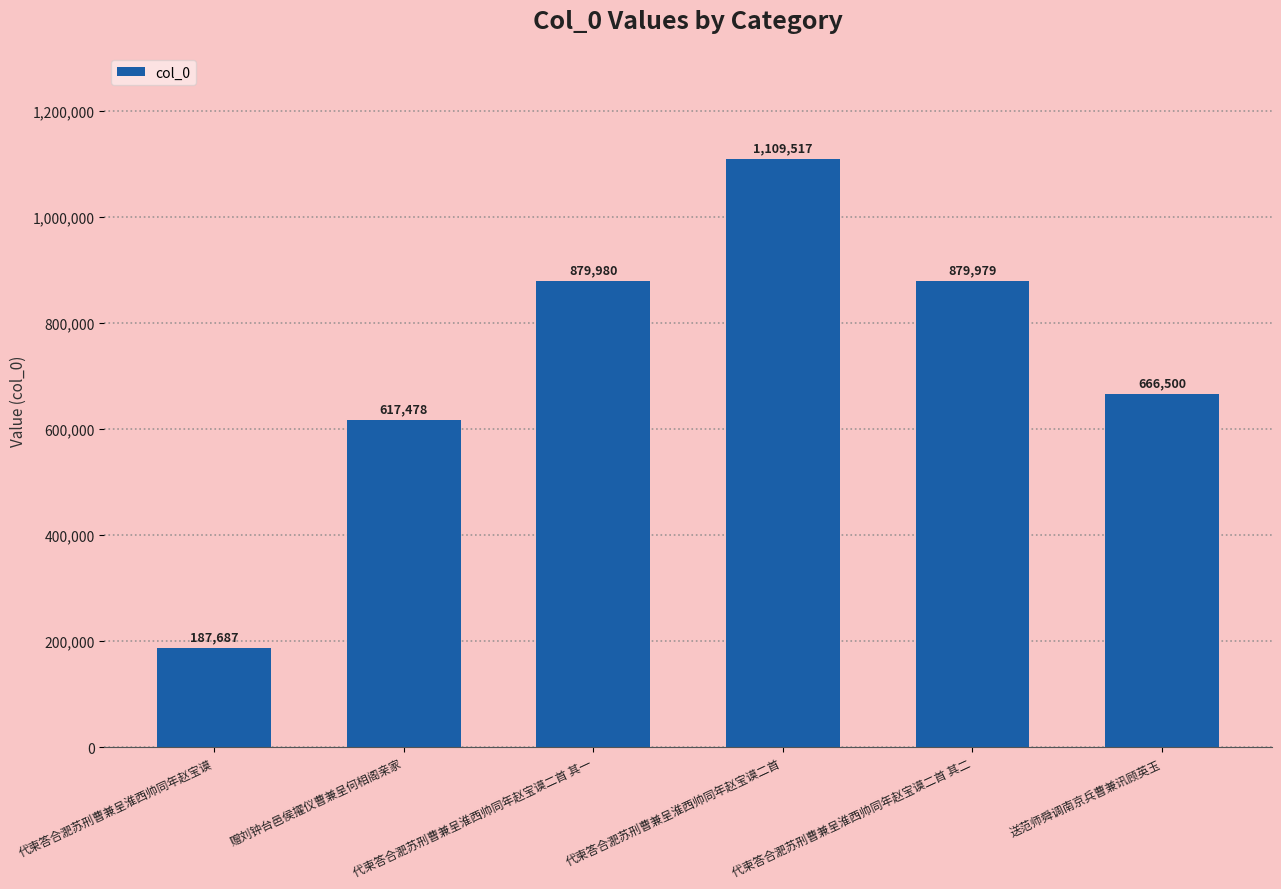

Which category has the highest value across all series?

代柬答合淝苏刑曹兼呈淮西帅同年赵宝谟二首